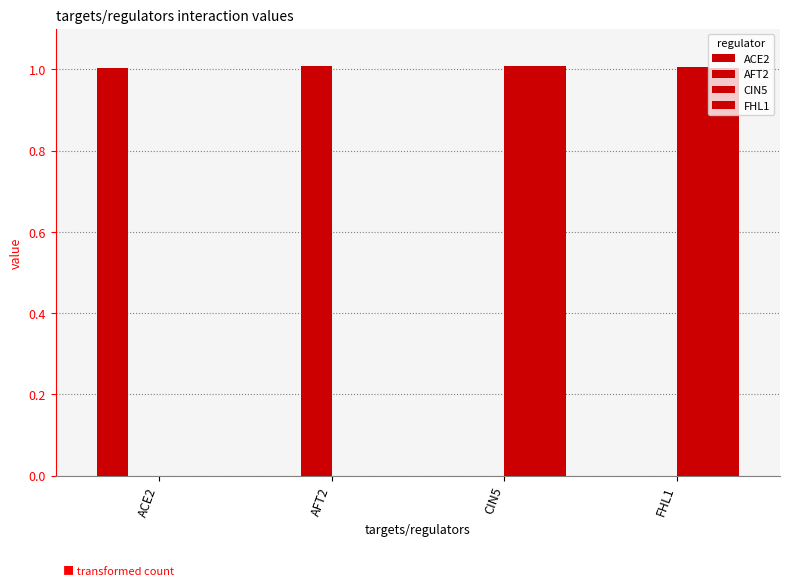

What is the label of the 3rd bar from the right?

AFT2